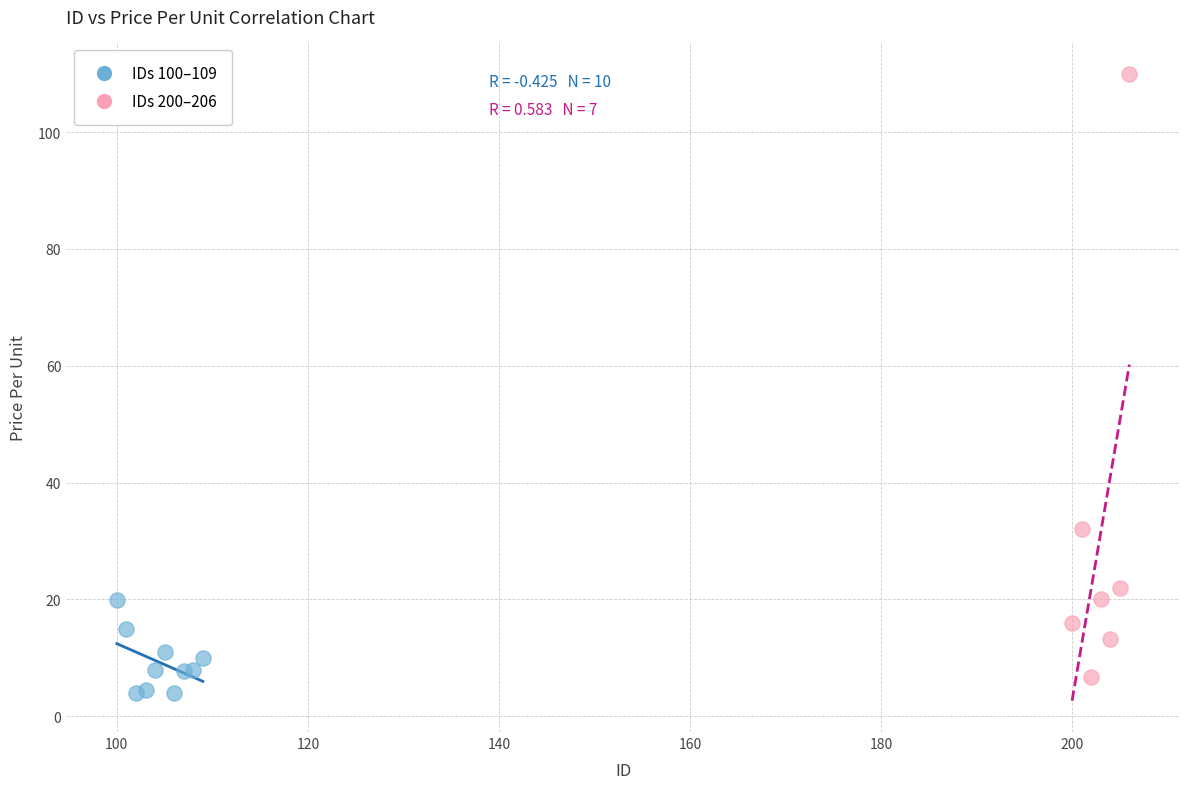

Which series has the largest Y range (max minus min)?

IDs 200–206